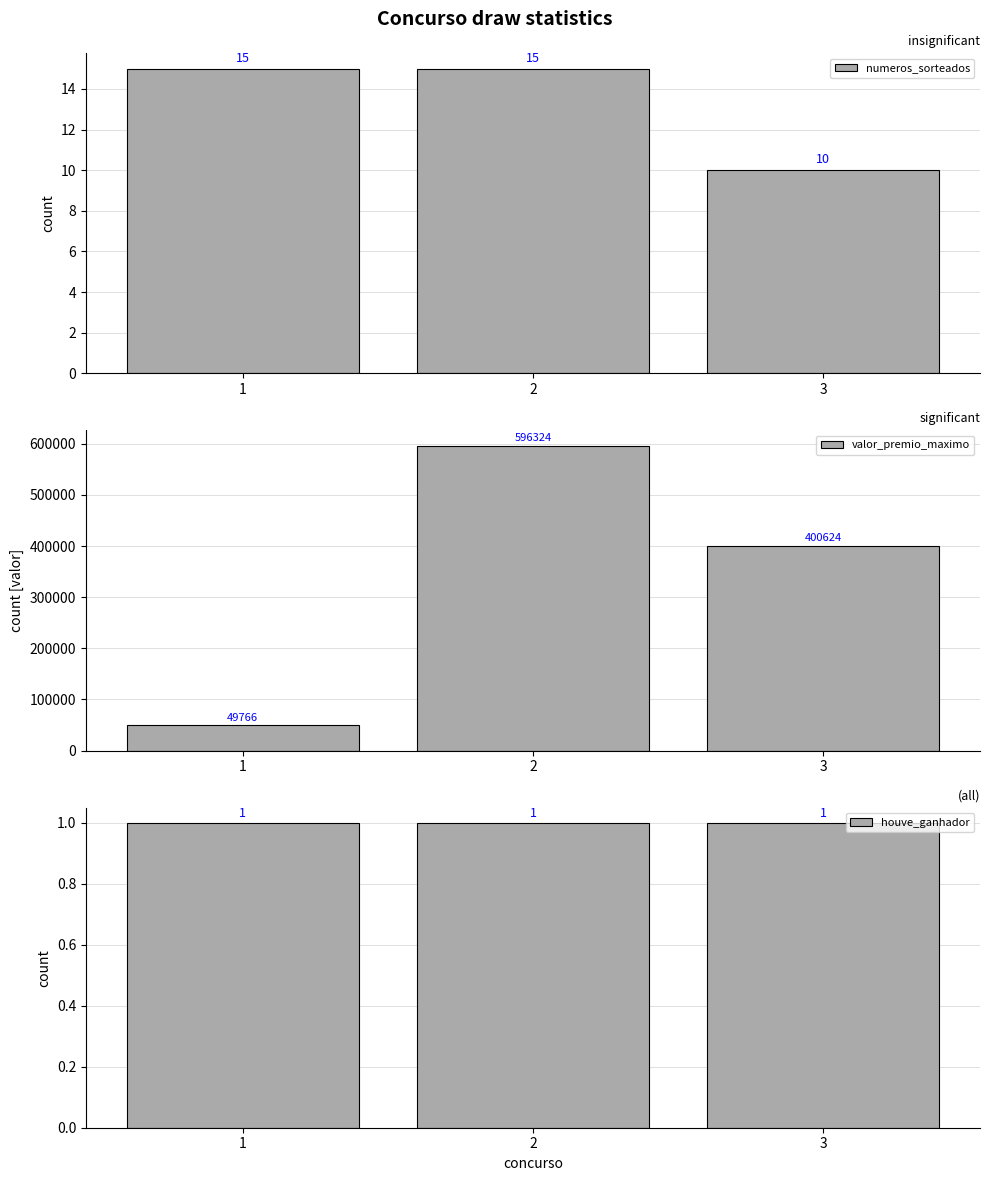

At how many categories does at least one series exceed 115659?

2